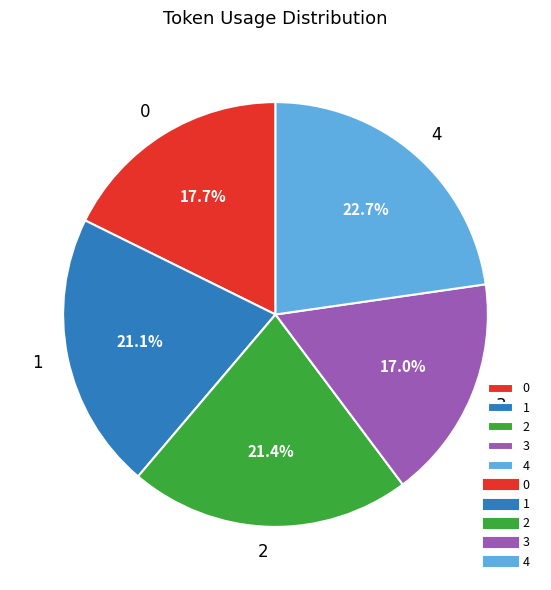

What percentage do 2 and 1 together represent?

42.5%